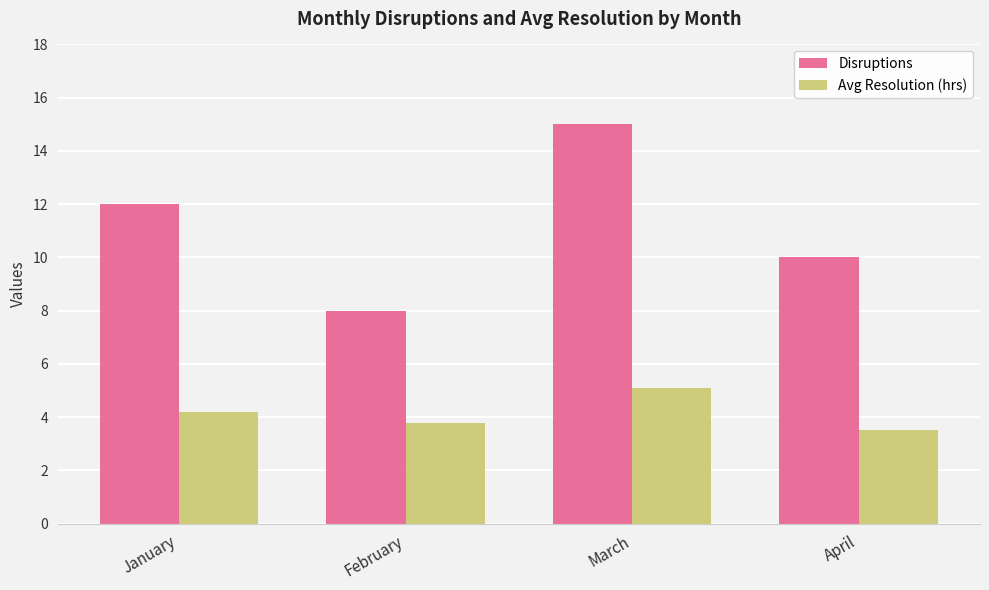

What is the difference between the second highest and minimum values in the Avg Resolution (hrs) series?

0.7